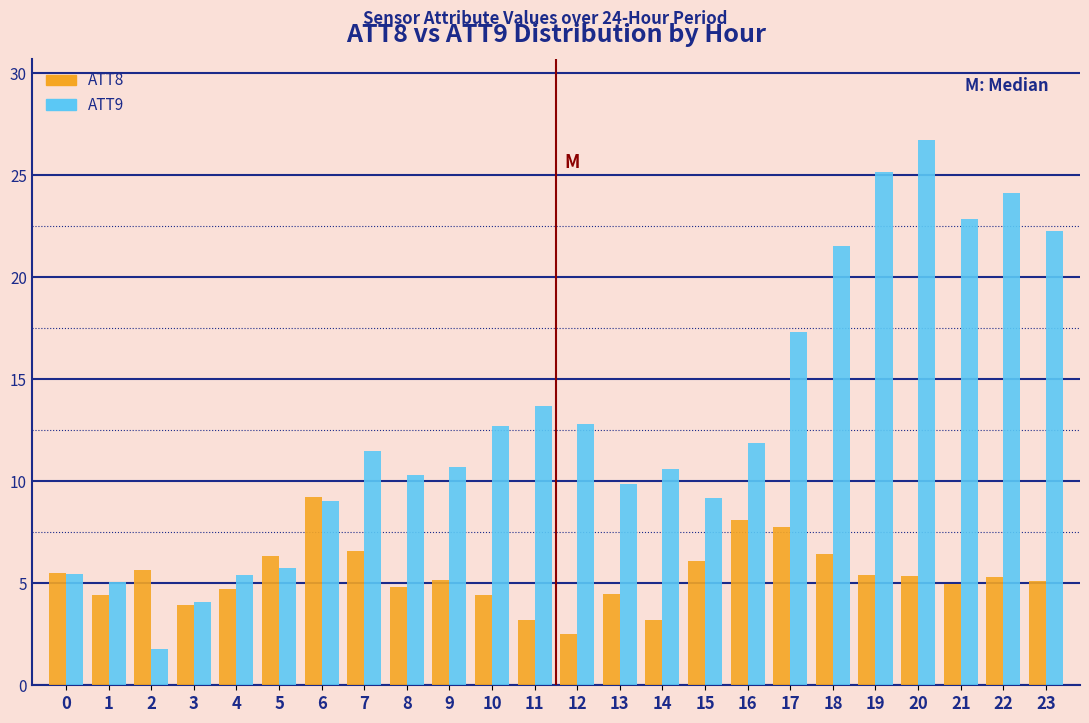

List the series in order of their overall mean, lowest first.

ATT8, ATT9